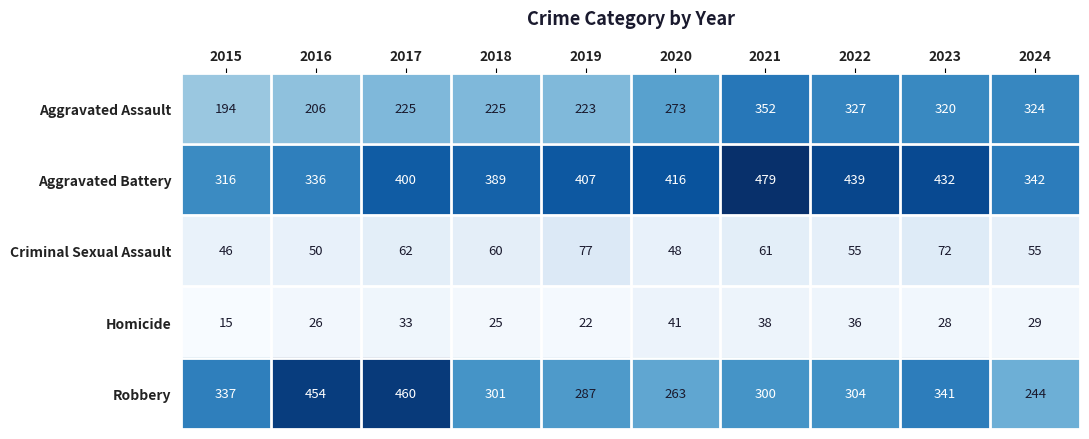

What is the difference between the highest and lowest values at 2021?

441